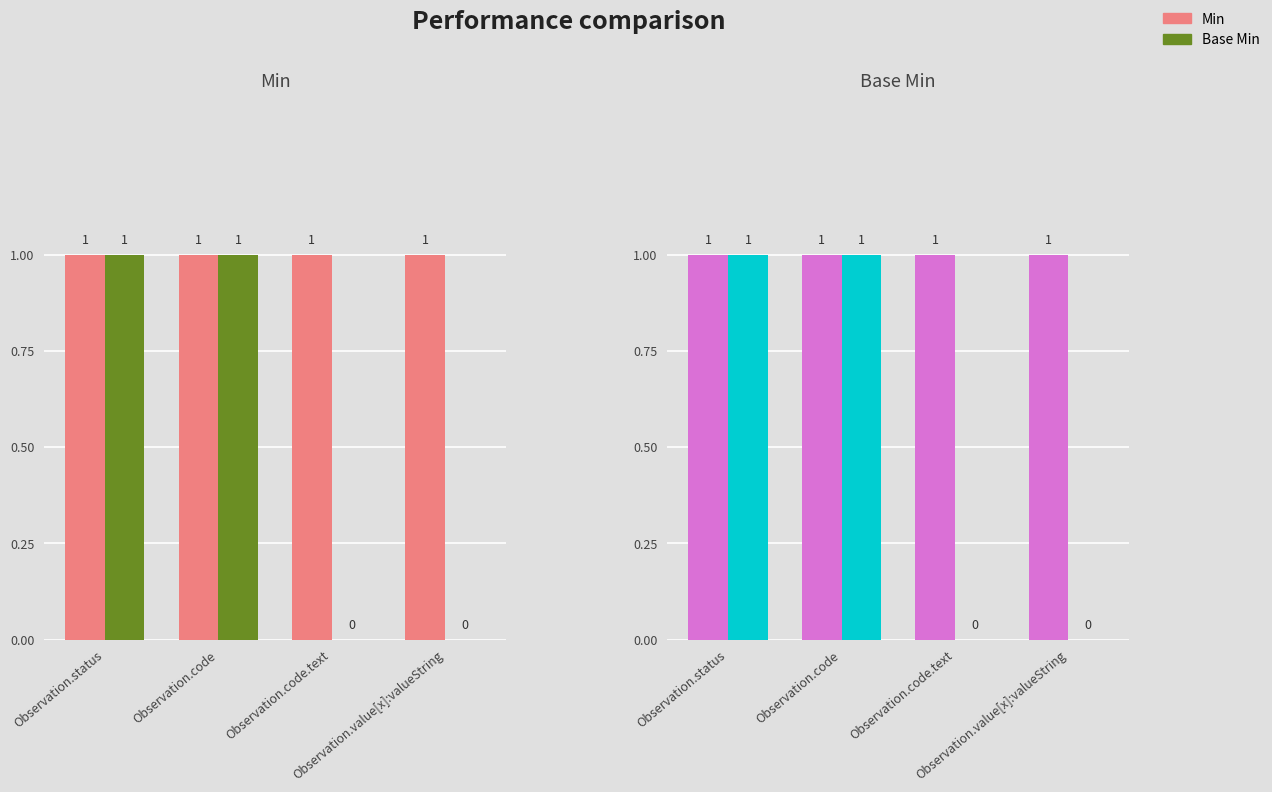

Is it true that Base Min equals 1 at Observation.code?

True